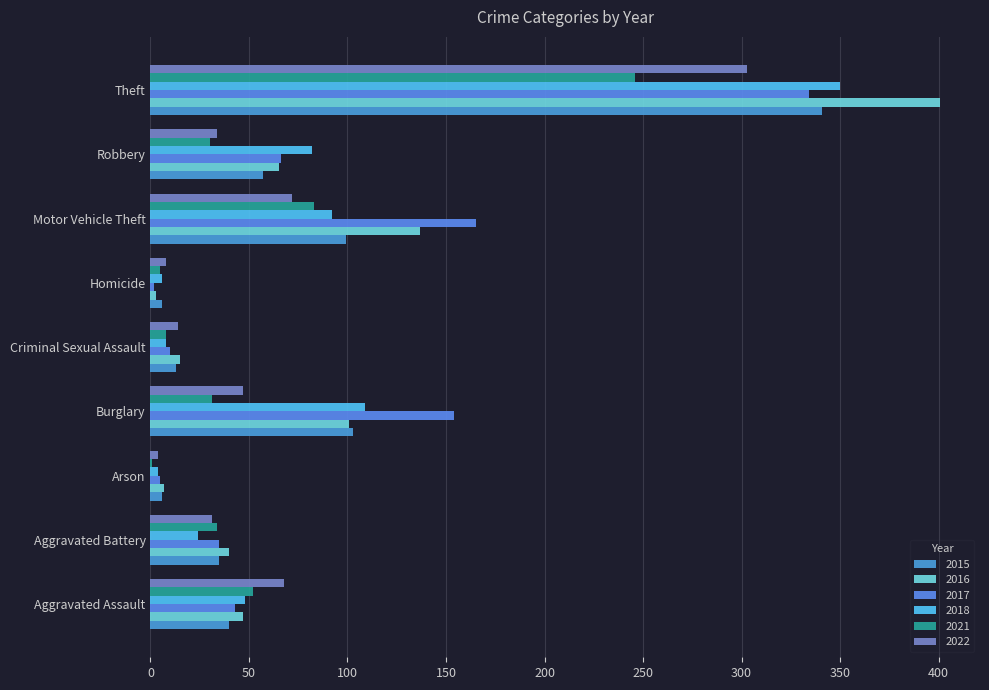

What position from the left is Arson?

3